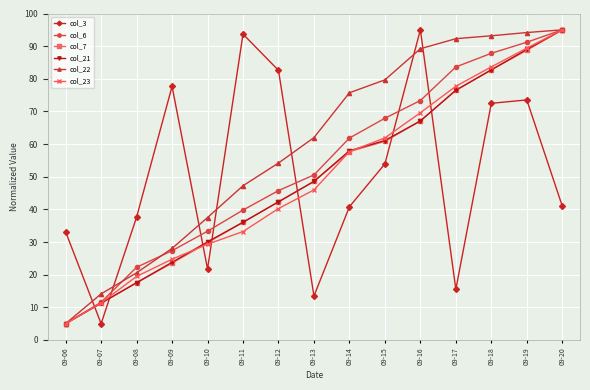

What is the minimum value shown in the chart?

5.0